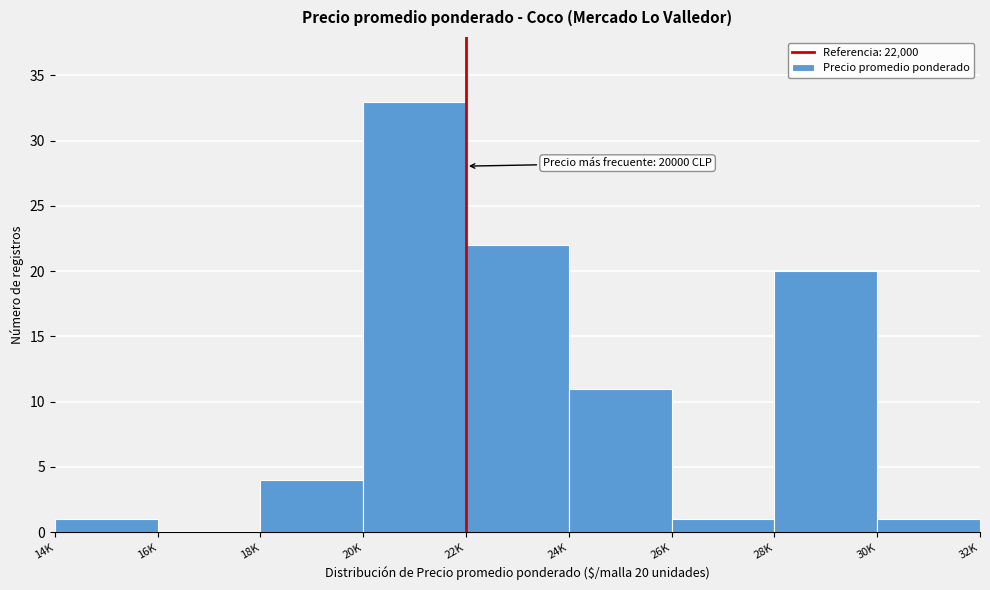

Reading left to right, transcribe all the data shown in this chart.

14K=1	16K=0	18K=4	20K=33	22K=22	24K=11	26K=1	28K=20	30K=1